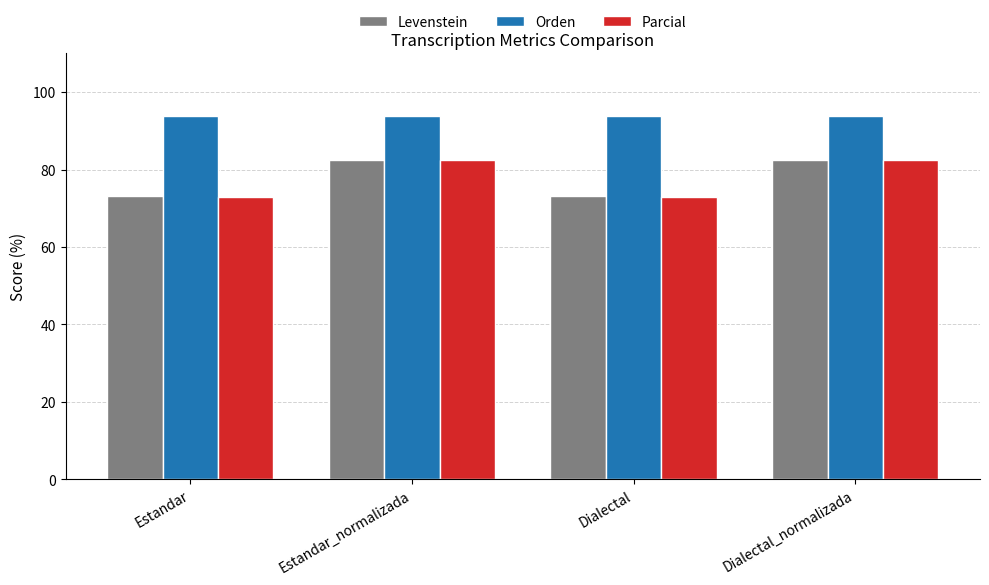

What is the total value across all series at Dialectal_normalizada?

258.9